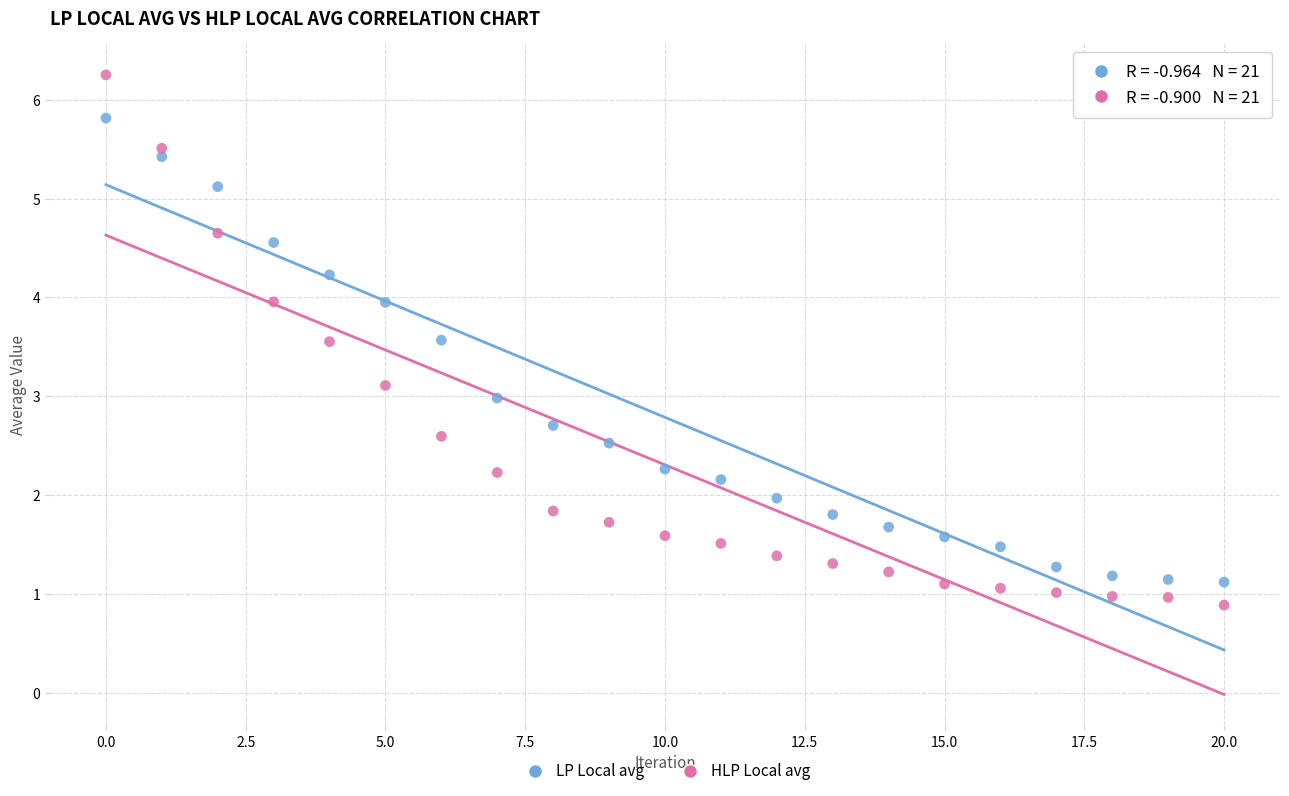

What are all the series names shown in the legend?

LP Local avg, HLP Local avg